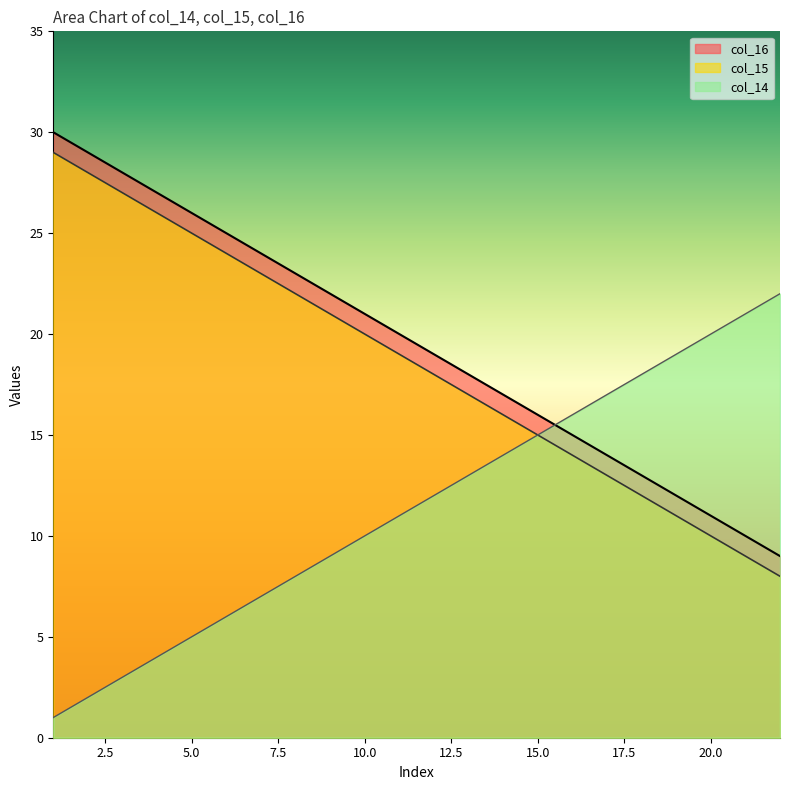

What is the sum of all col_14 line values?

253